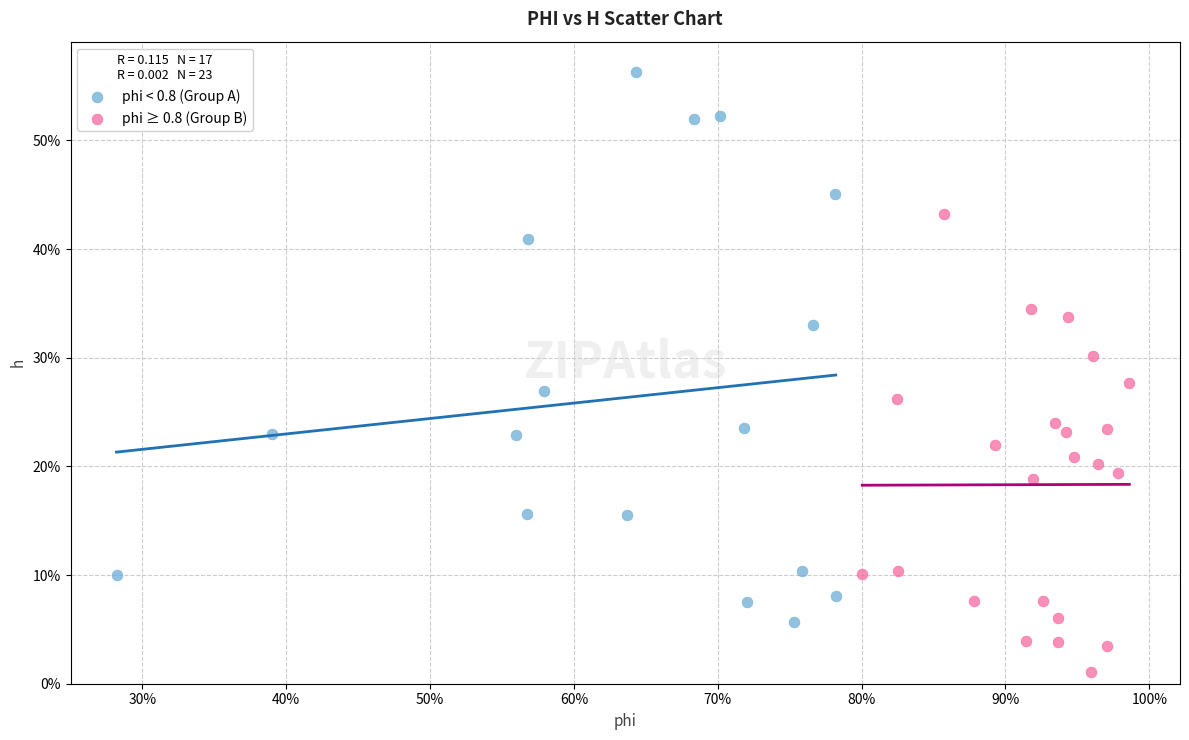

Which series has the widest spread of Y values?

phi < 0.8 (Group A)